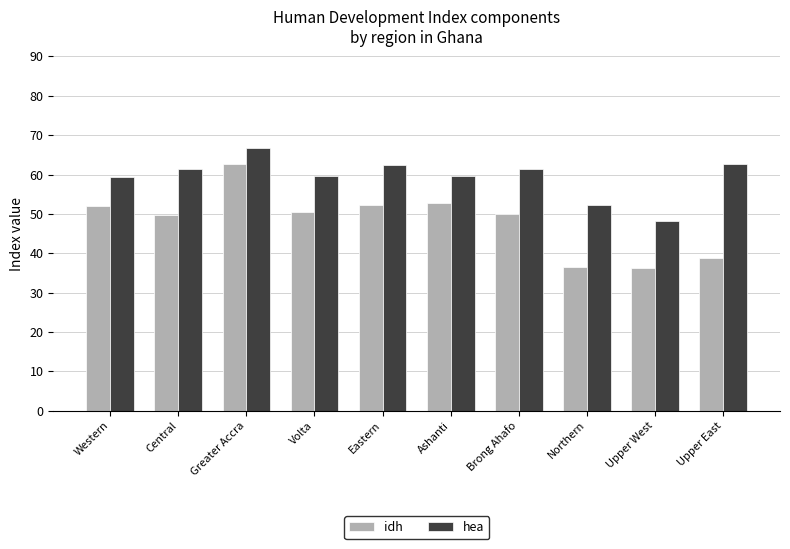

At which label is idh closest to 0?

Upper West